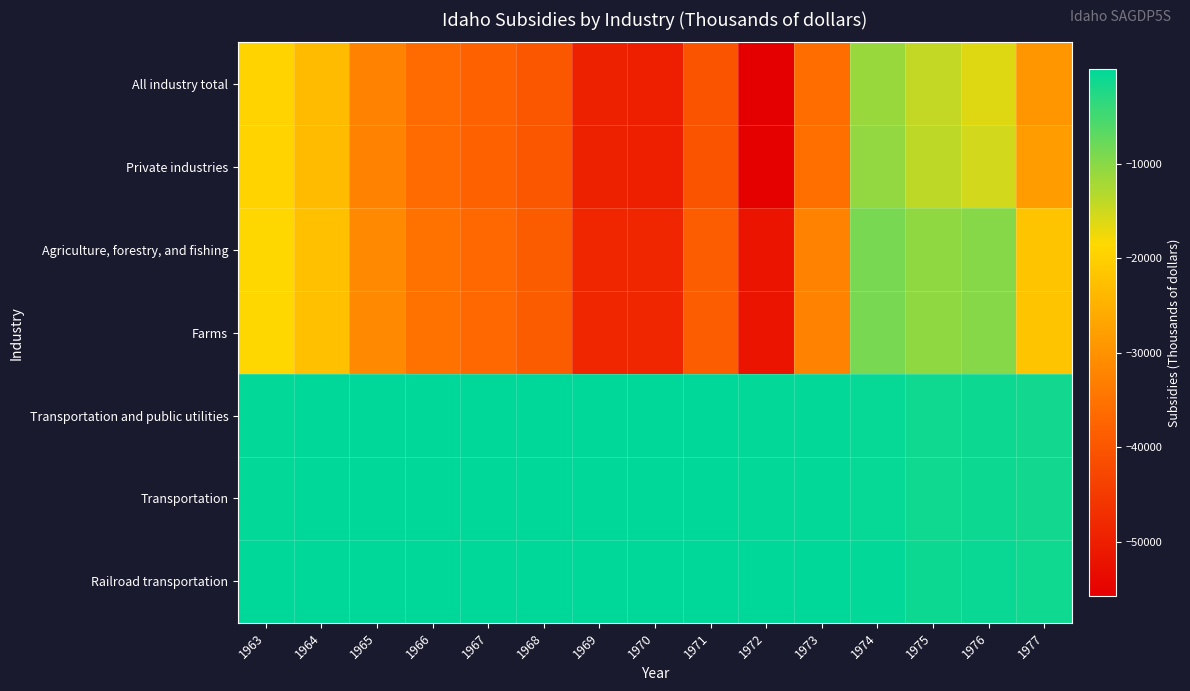

What is the difference between the highest and lowest values at 1974?

10968